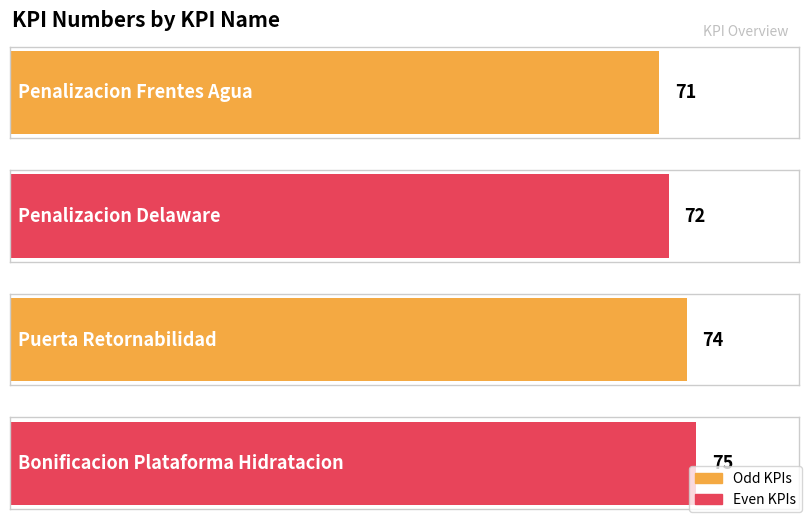

What is the smallest value displayed?

71